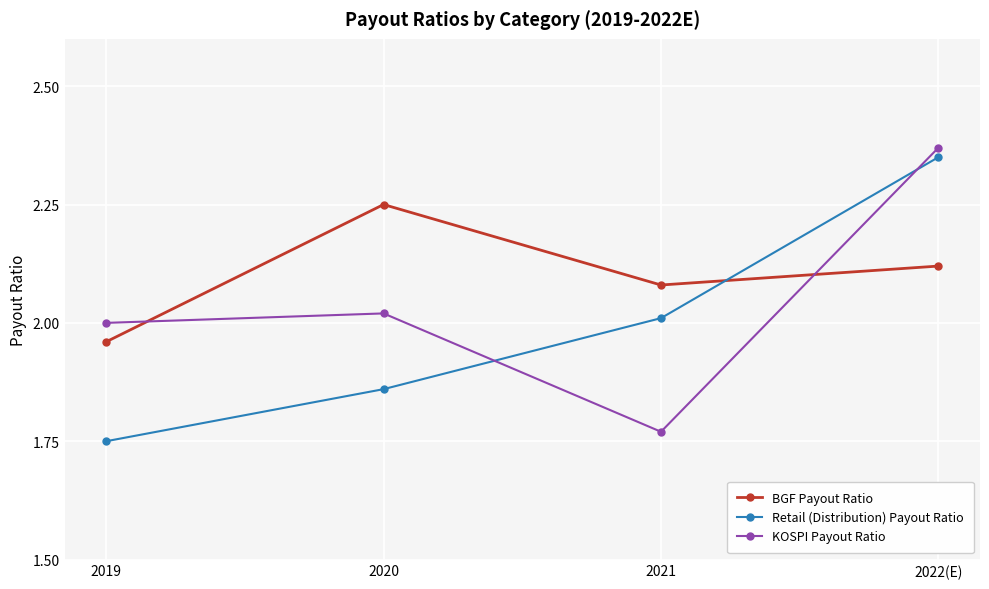

True or false: Retail (Distribution) Payout Ratio has a value of 1.0 at 2019.

False